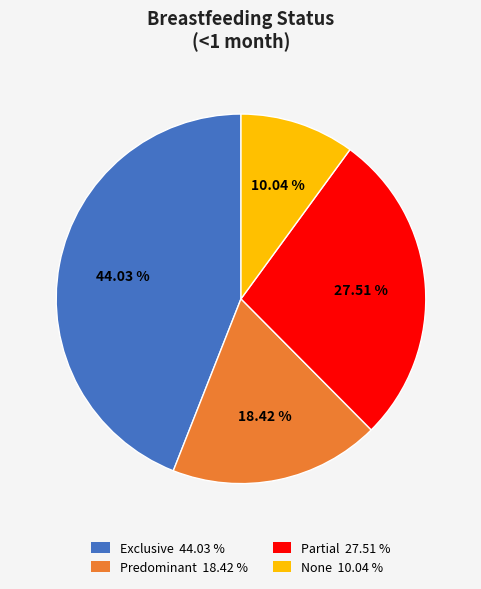

Do Predominant and Exclusive together represent more than half of the pie?

Yes